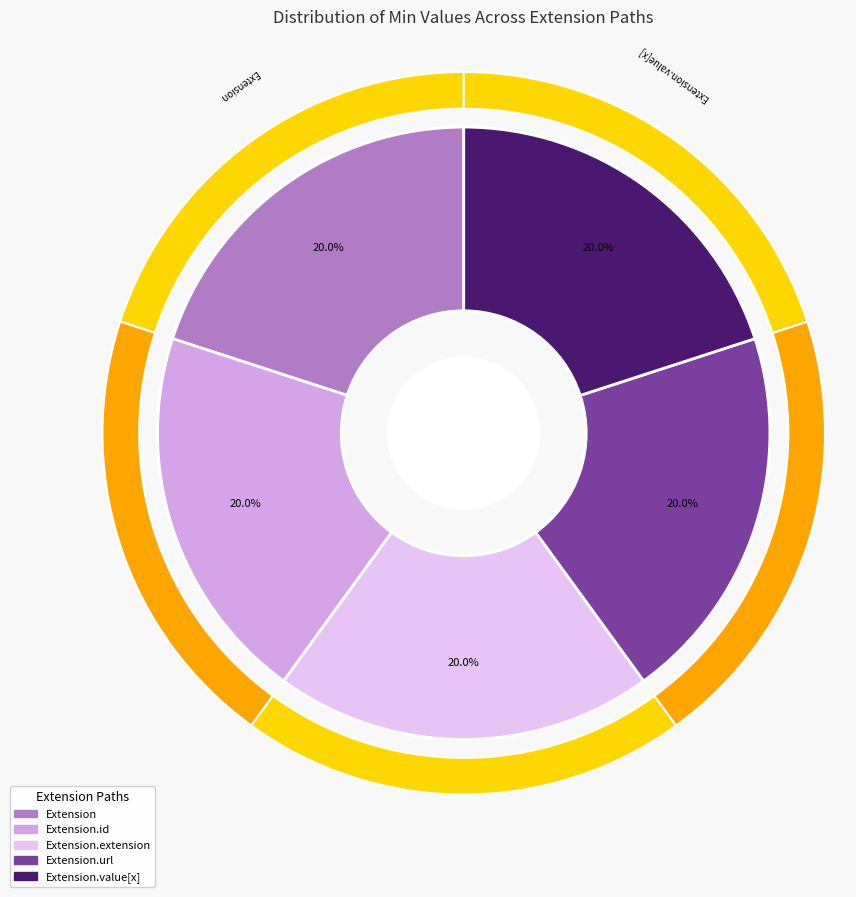

Rank the categories by value from lowest to highest.

Extension, Extension.id, Extension.extension, Extension.url, Extension.value[x]